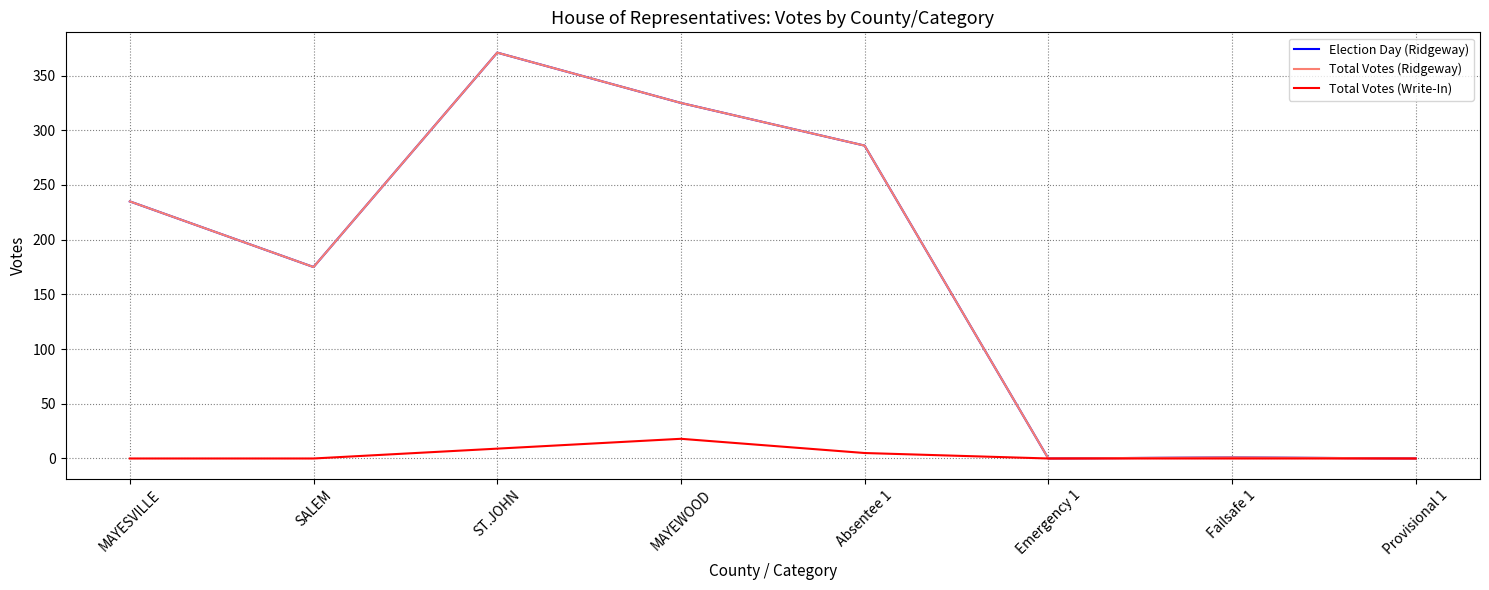

Does the chart display data point markers on the line(s)?

No